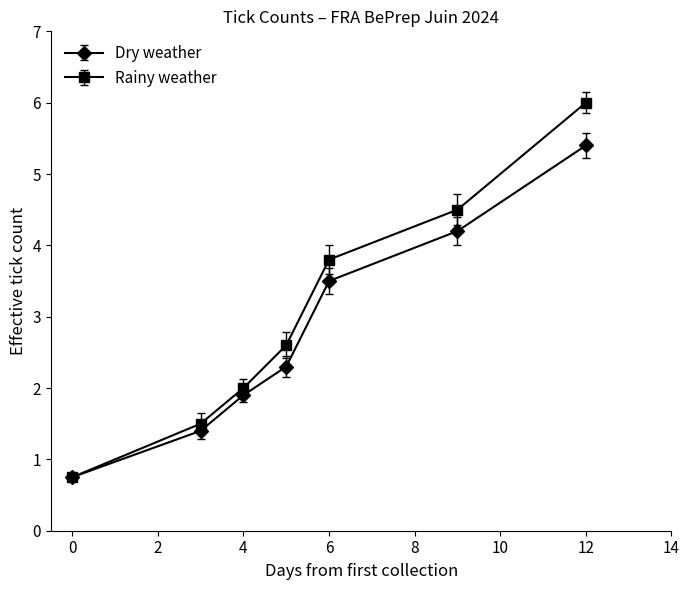

True or false: Dry weather has more than 1 points higher than both neighbors.

False